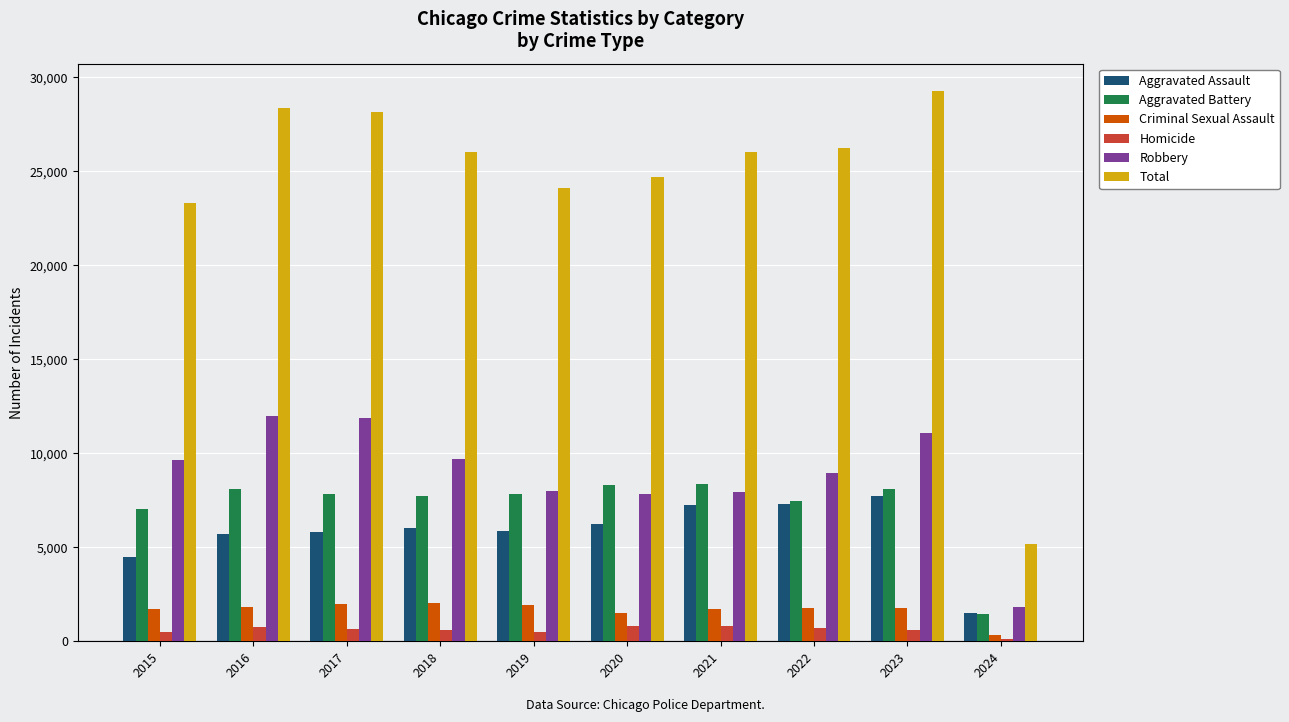

Which series has the largest range (max minus min)?

Total